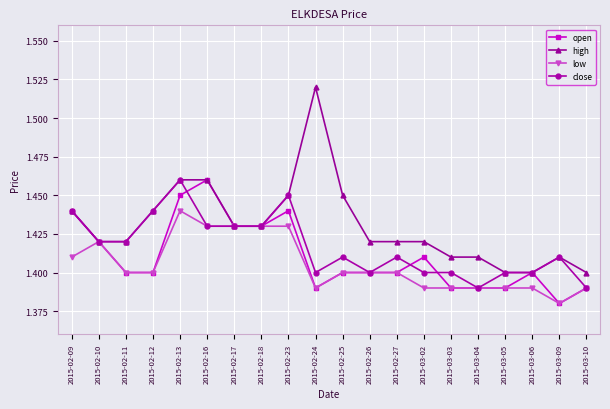

Is it true that high equals 1.4 at 2015-03-04?

True